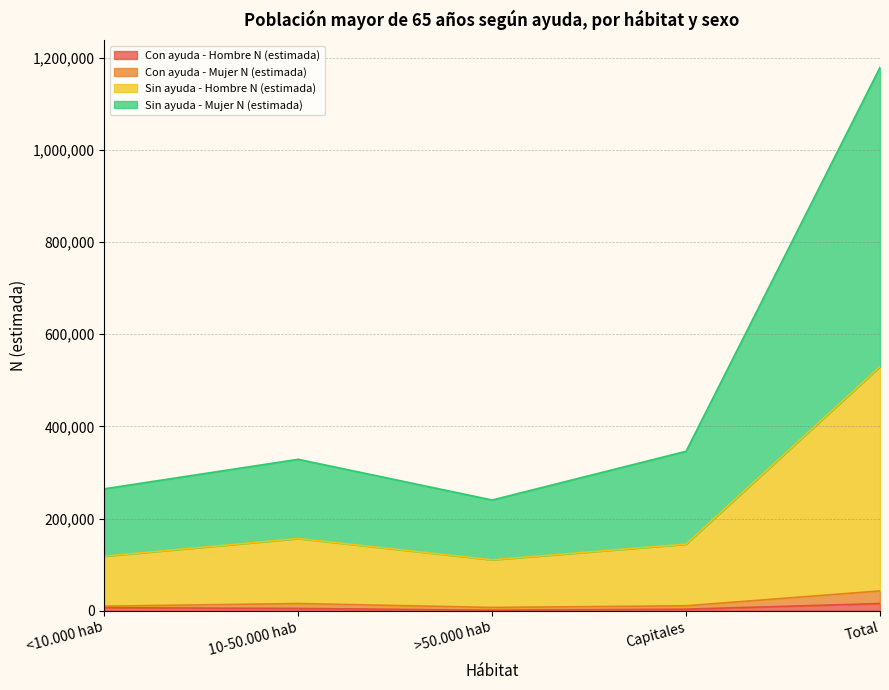

True or false: Con ayuda - Hombre N (estimada) and Con ayuda - Mujer N (estimada) cross at least once.

False